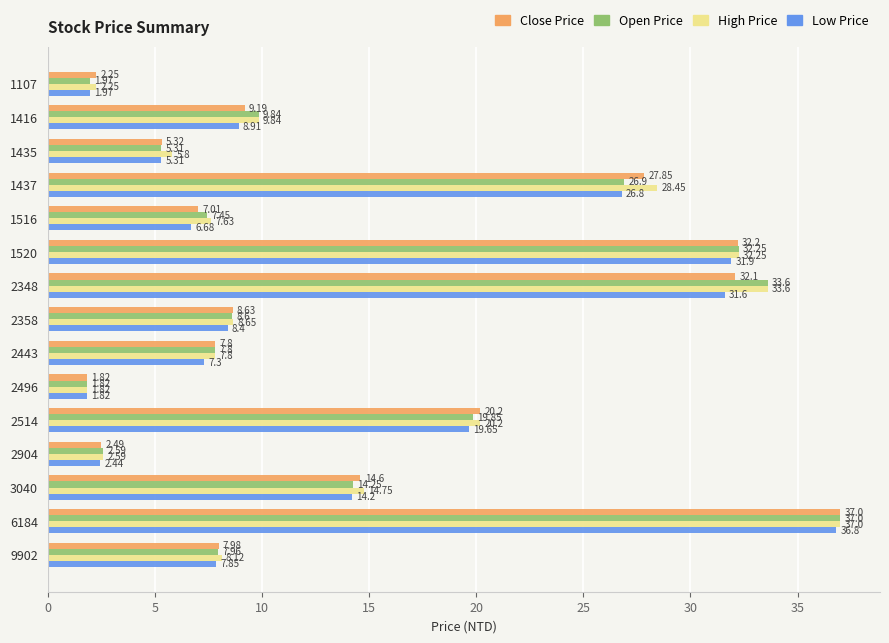

Rank the categories by High Price value from lowest to highest.

2496, 1107, 2904, 1435, 1516, 2443, 9902, 2358, 1416, 3040, 2514, 1437, 1520, 2348, 6184